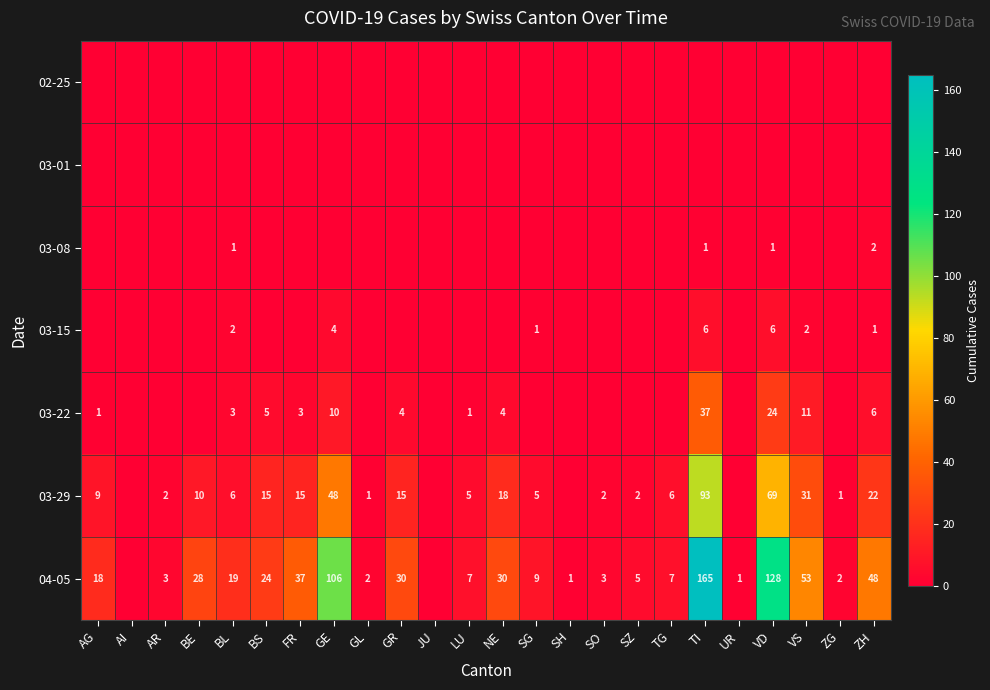

What is the sum of the 03-22 values at VS and BL?

14